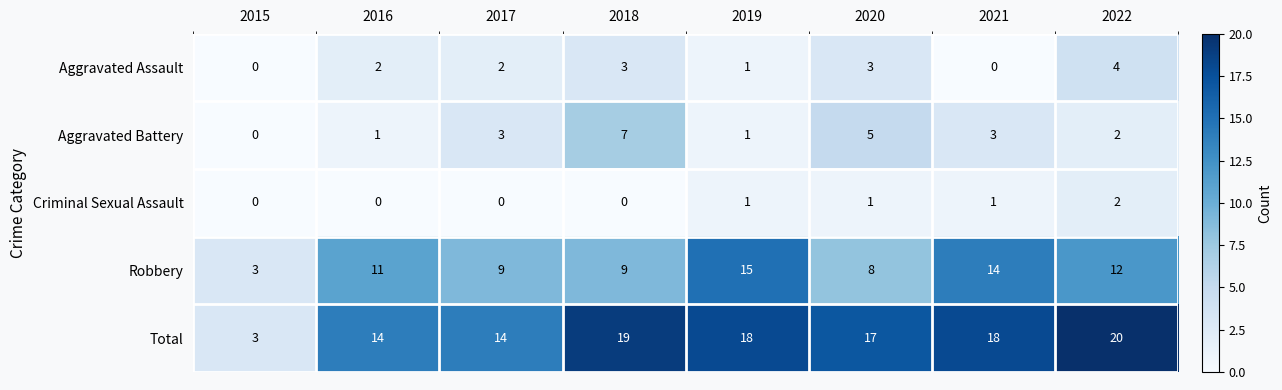

The Total series shows 18 at 2021. True or false?

True